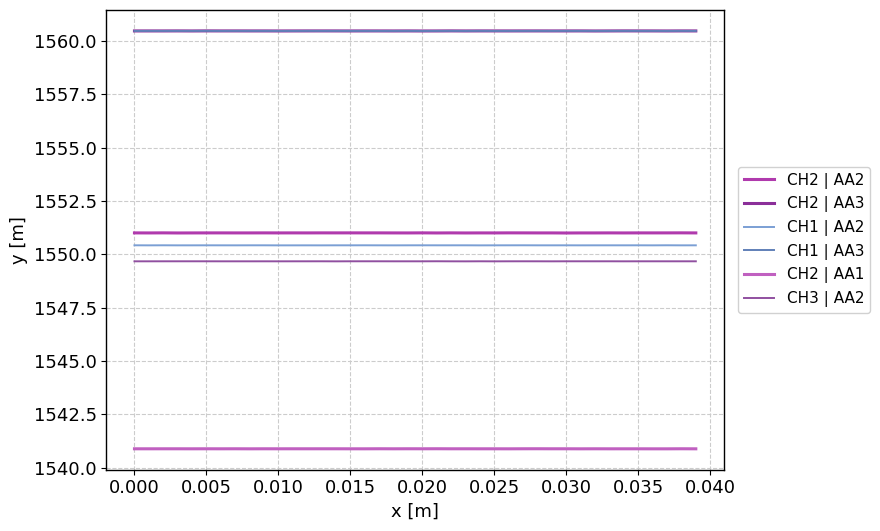

Which series has the largest total across all categories?

CH2 | AA3